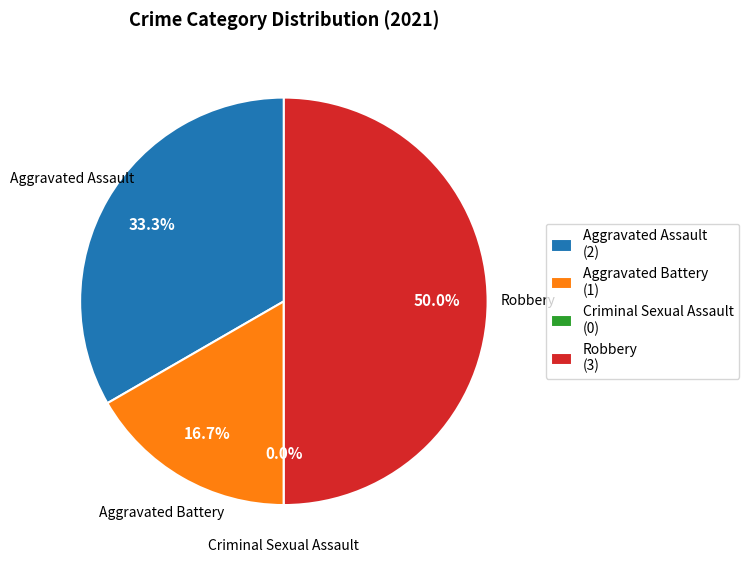

To the nearest percent, what percentage of the pie is Aggravated Assault?

33%